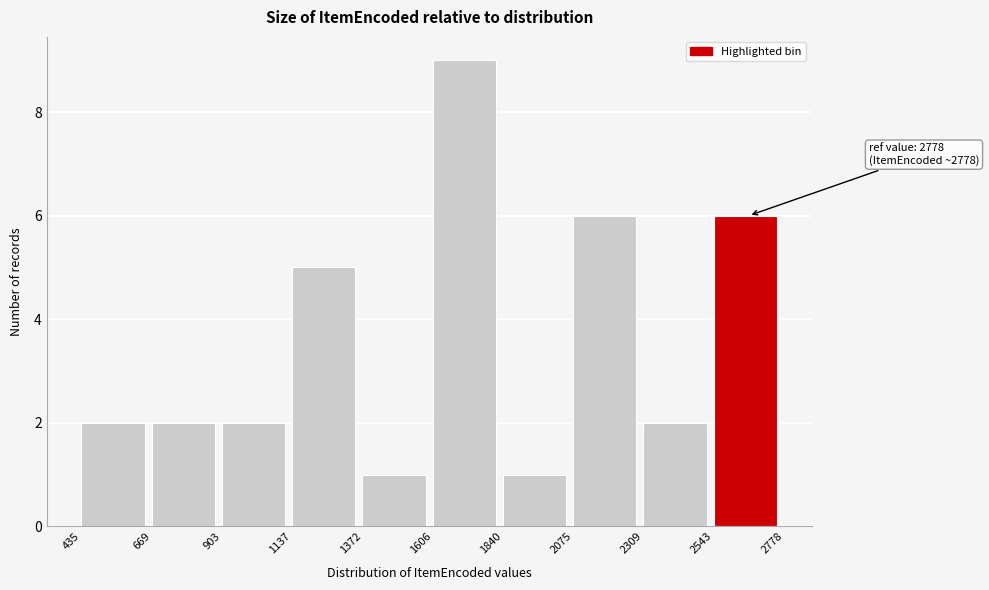

Over which range of the x-axis is the bar tallest?

1606 to 1840